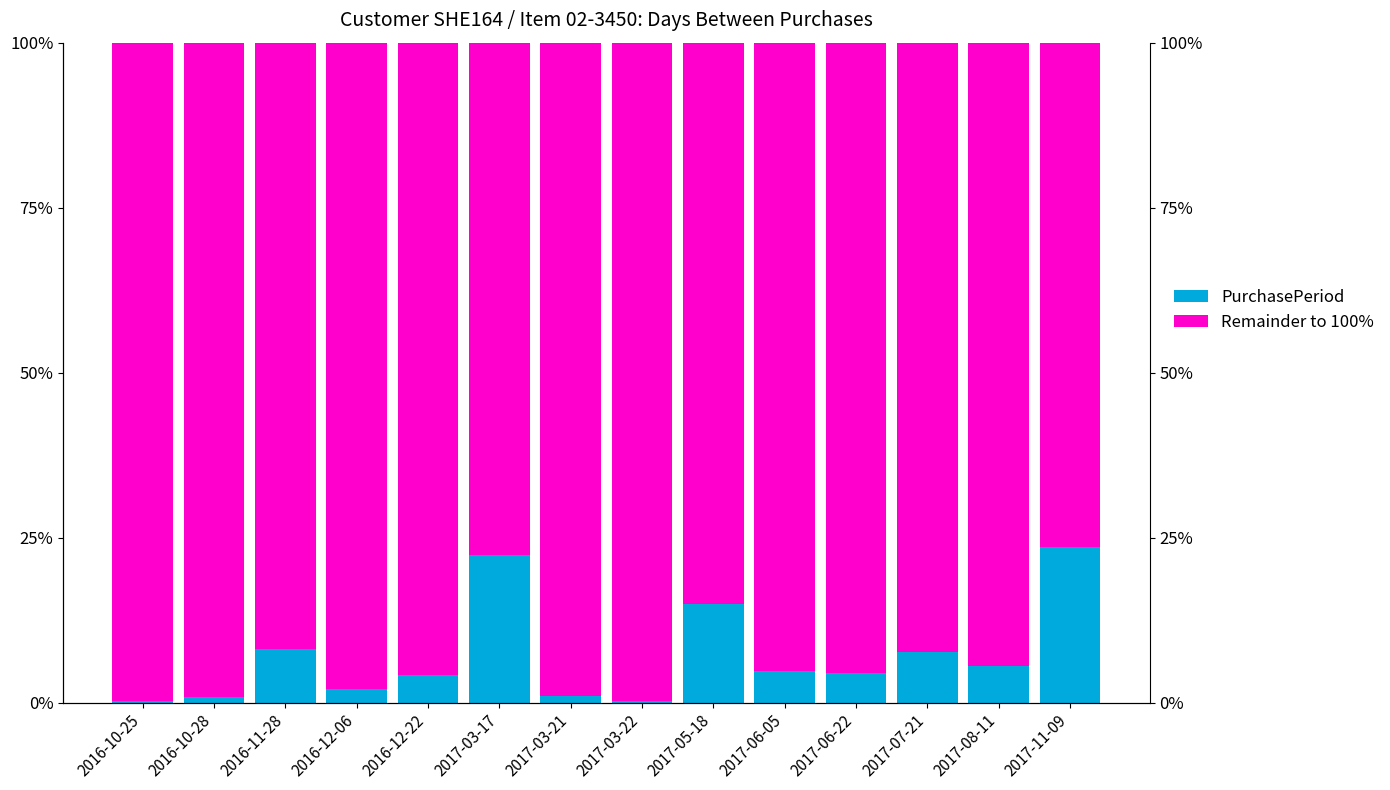

True or false: Remainder to 100% has a value of 95.5 at 2017-06-22.

True